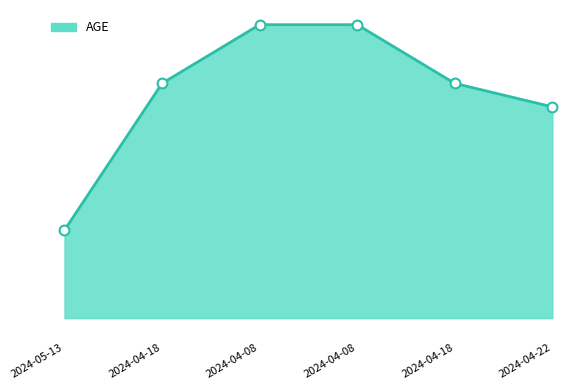

What is the change in value from 2024-05-13 to 2024-04-18?

+25